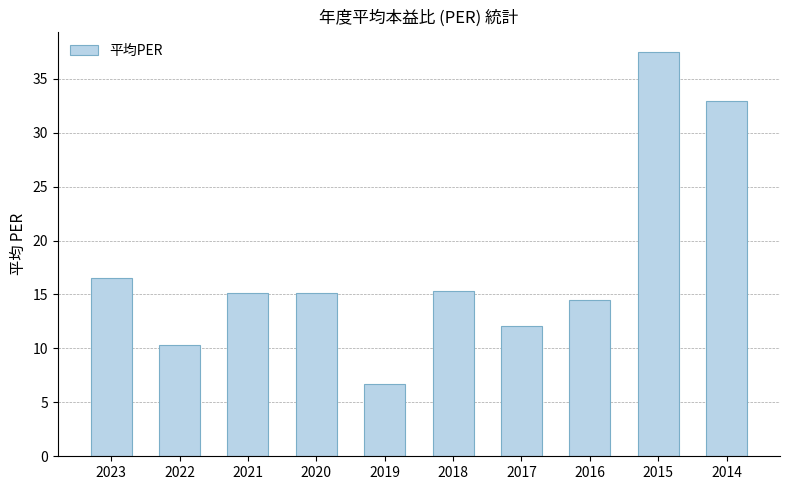

What is the difference between the second highest and minimum values?

26.2